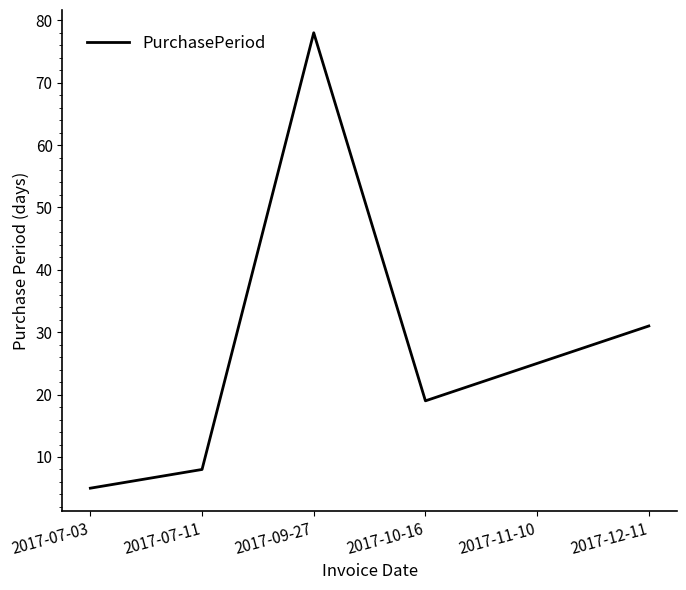

What is the smallest value displayed?

5